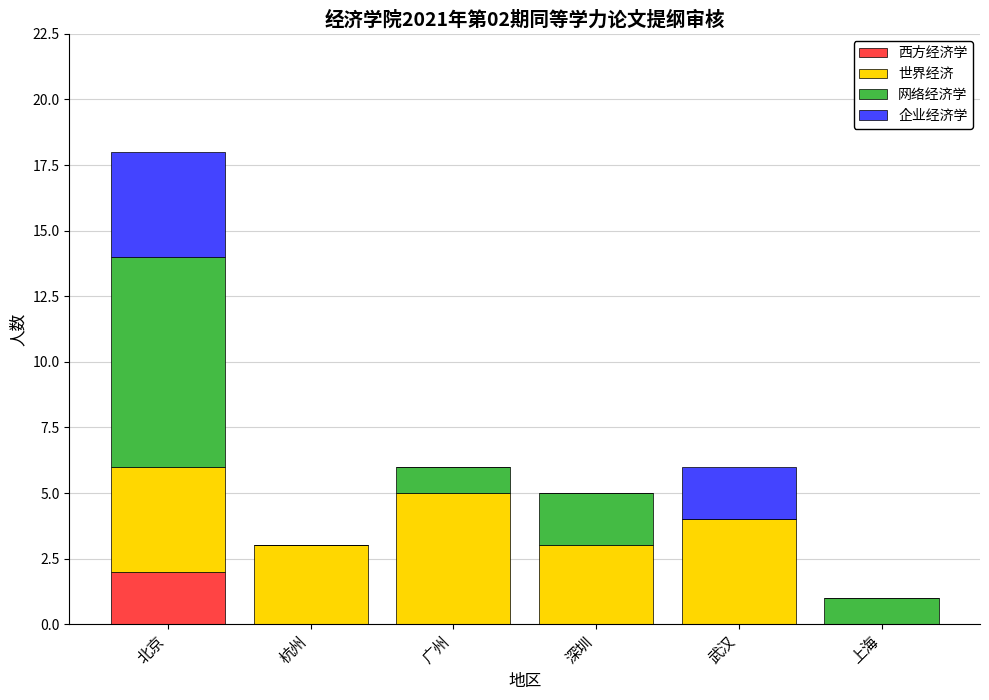

What is the total value across all series at 北京?

18